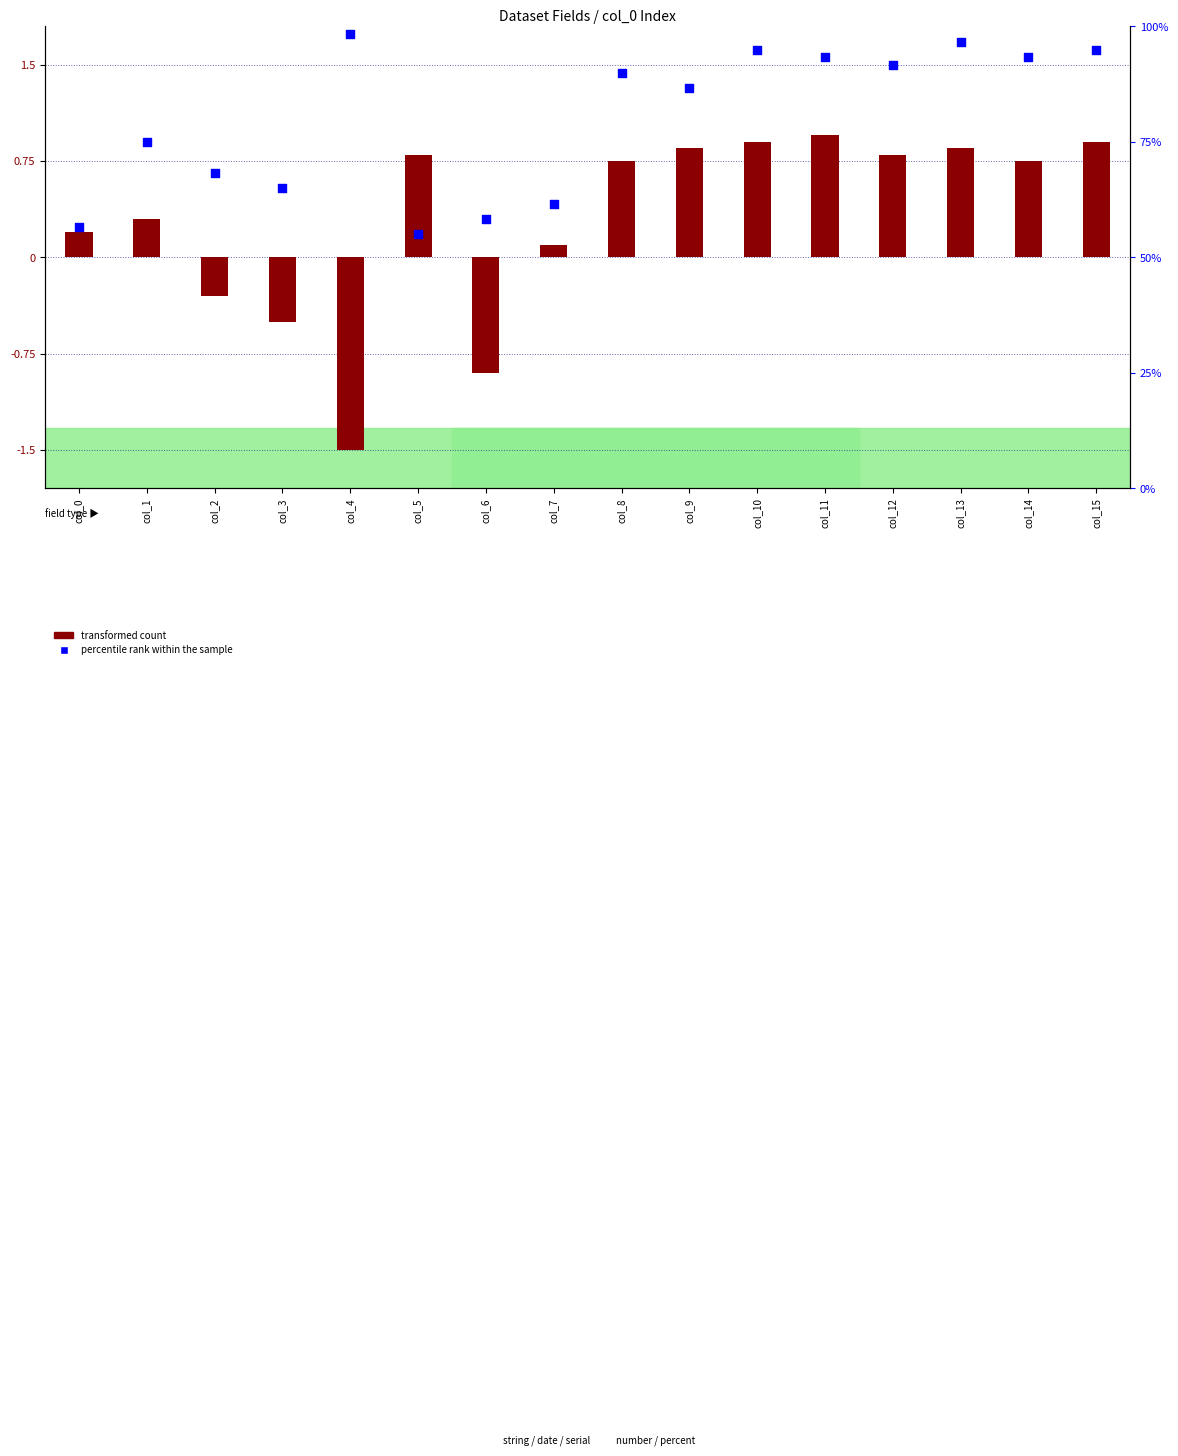

Which series has the largest total across all categories?

percentile rank within the sample